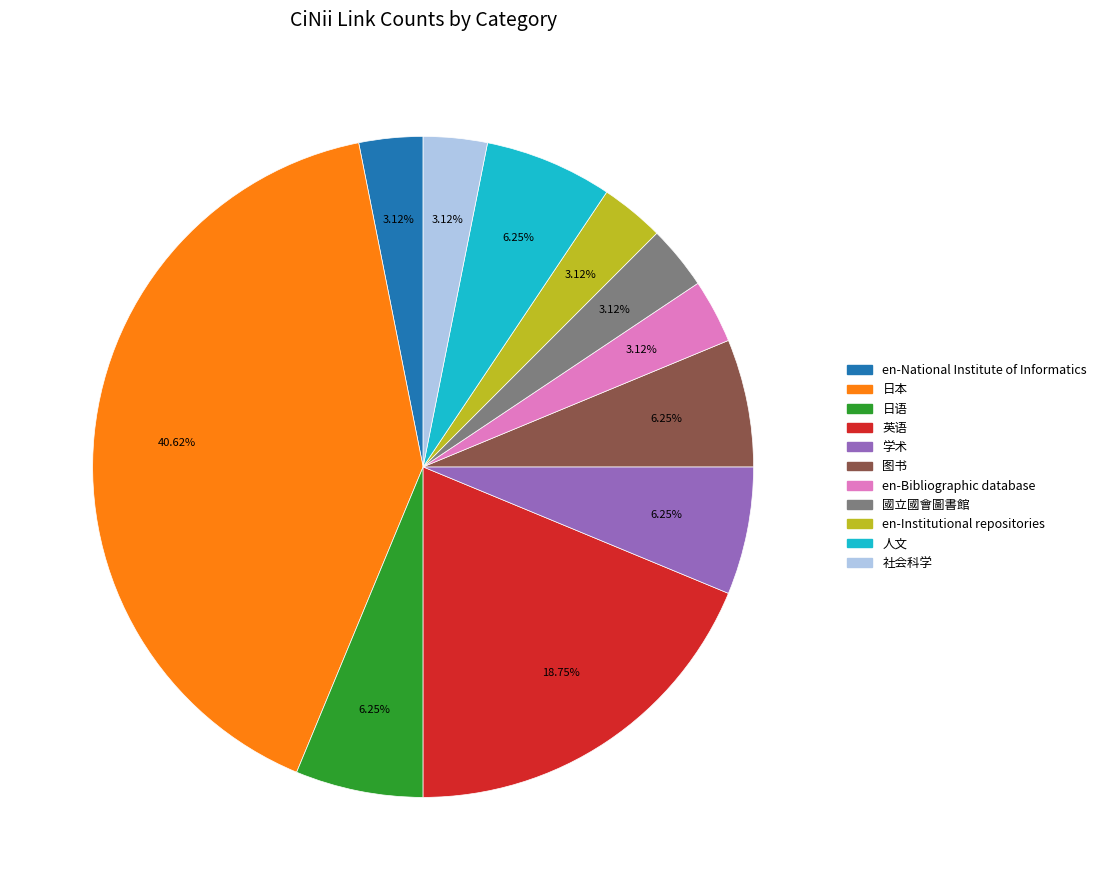

Which slice is the largest?

日本